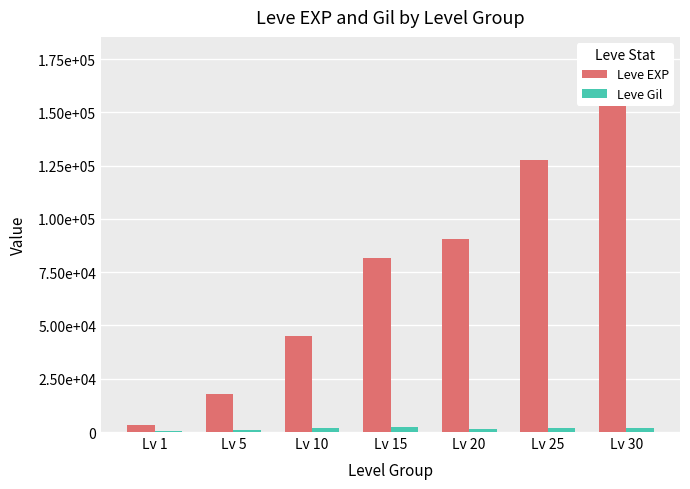

Read the Leve Gil value at Lv 1, to the nearest 50.

700